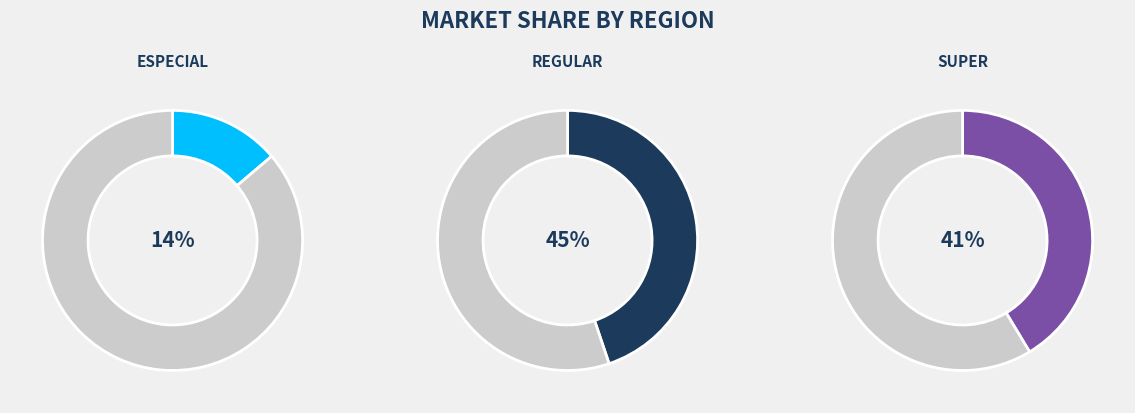

To the nearest percent, what is the difference between the largest and smallest slice percentages?

31%